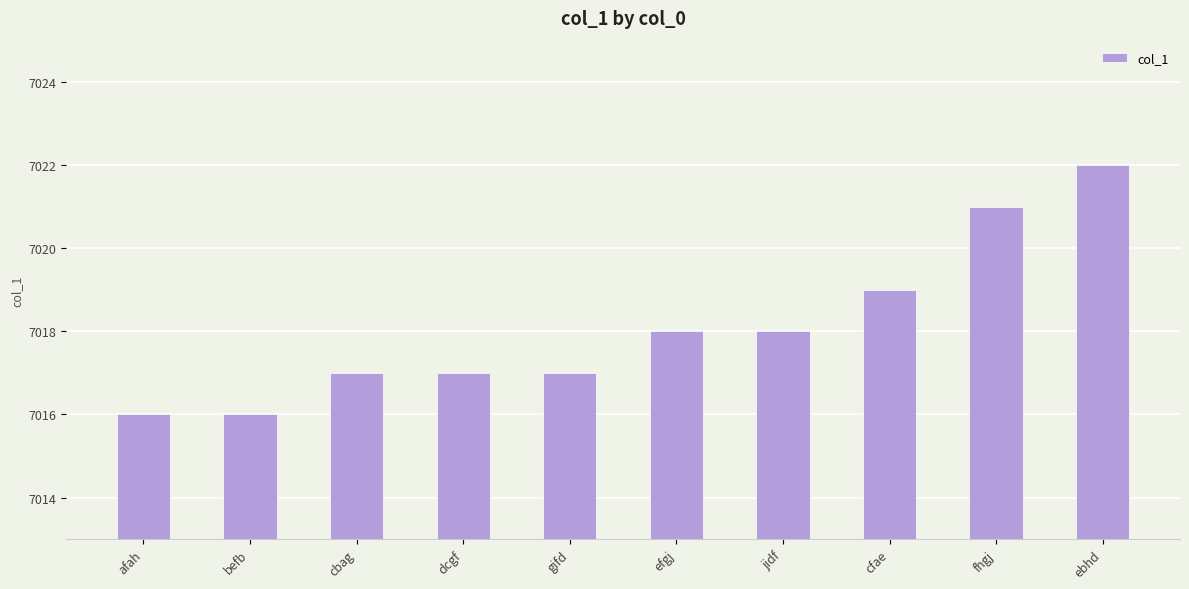

How many bars are there in total?

10